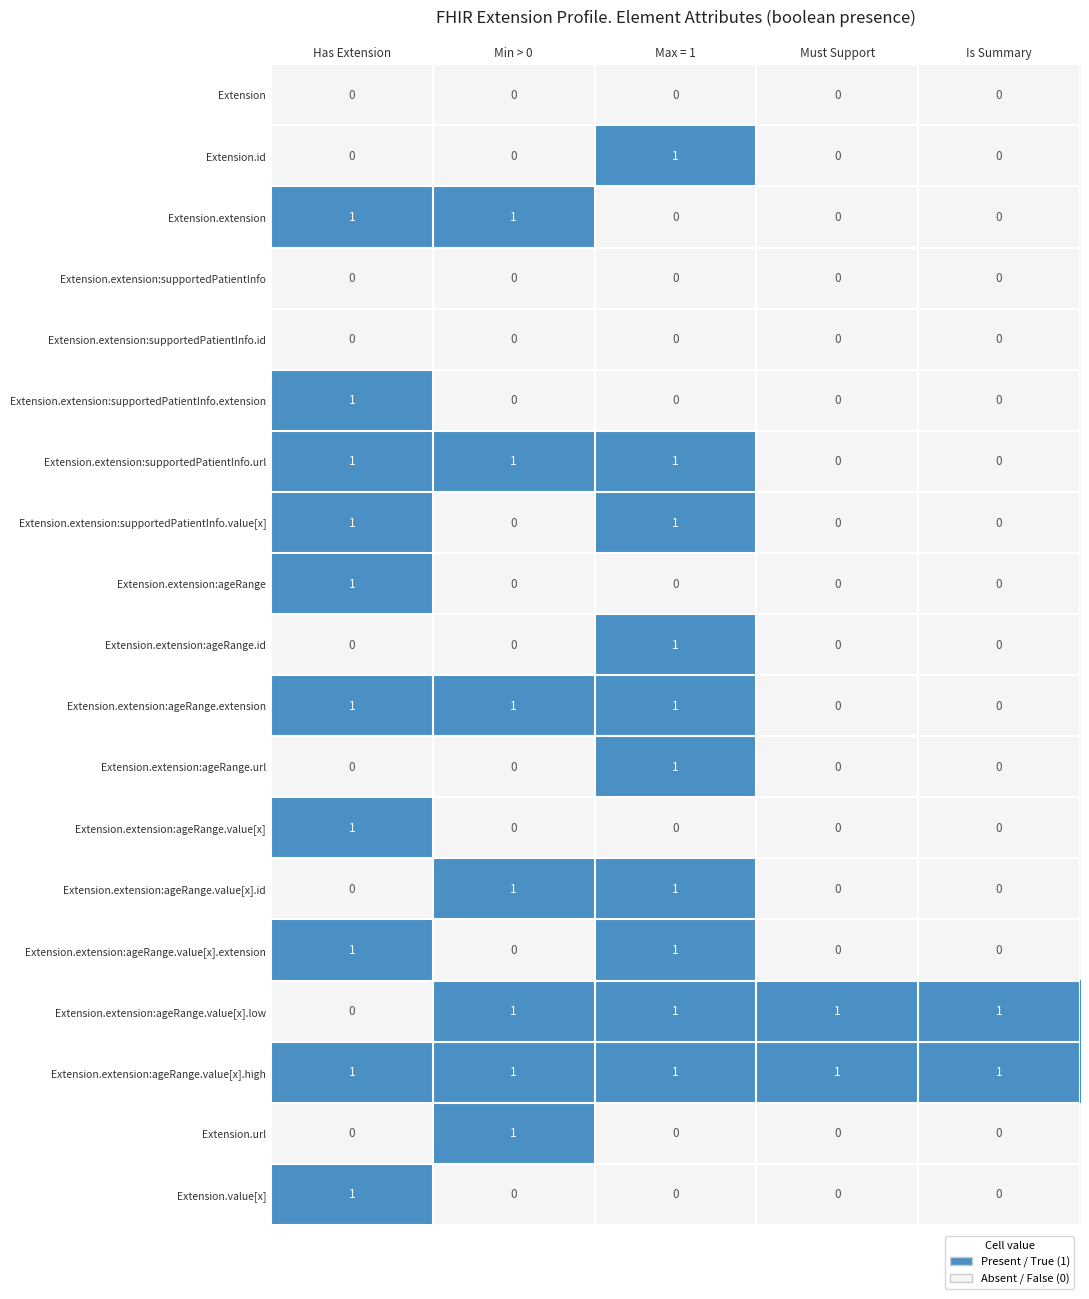

What is the sum of all Extension.extension:ageRange.extension values?

3